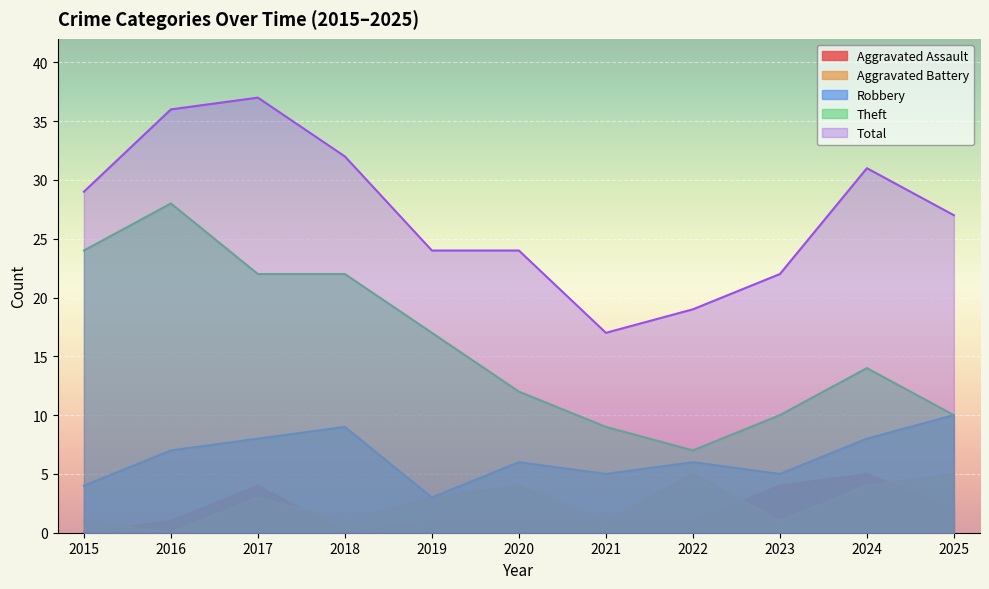

How many interior local valleys does the Theft series have?

1